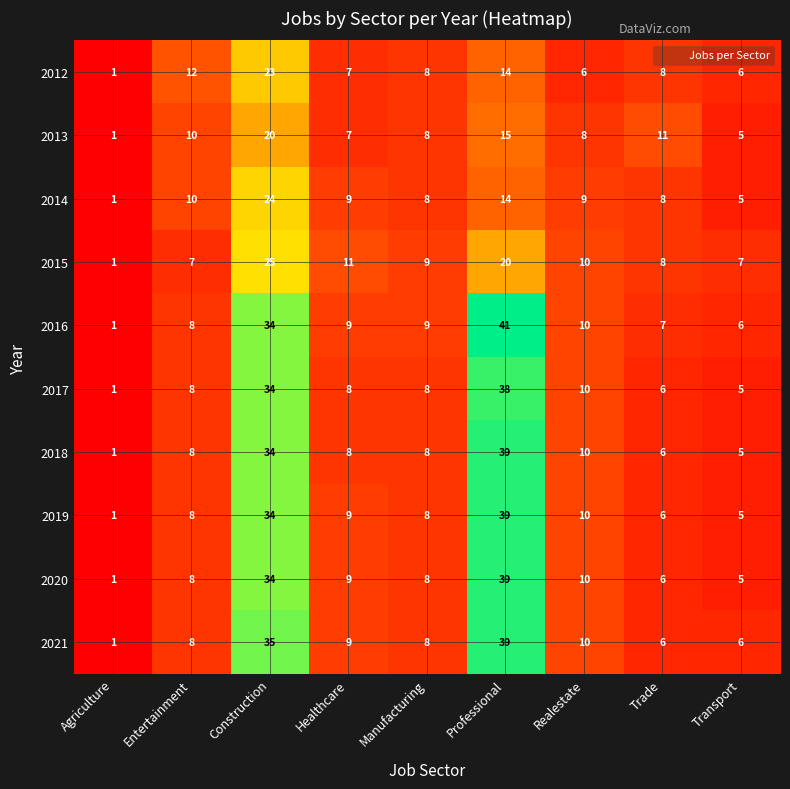

Is it true that 2017 equals 8 at Manufacturing?

True